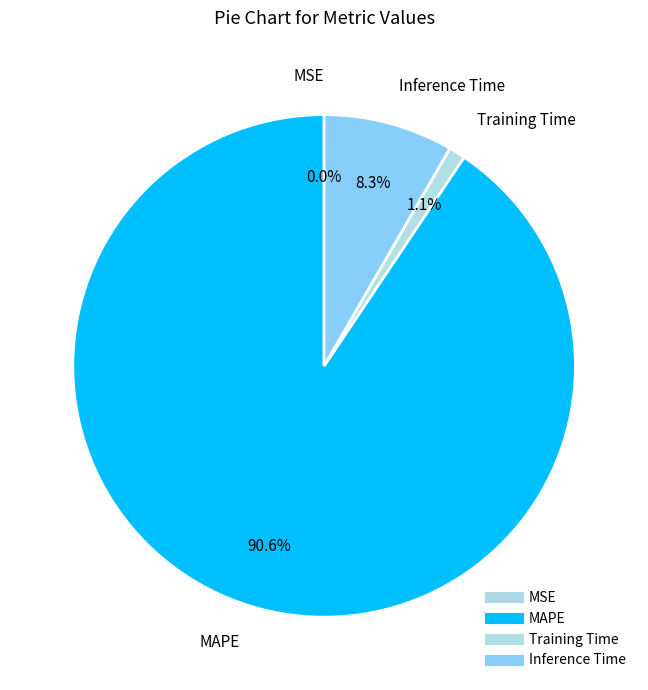

To the nearest percent, what is the difference between the largest and smallest slice percentages?

91%